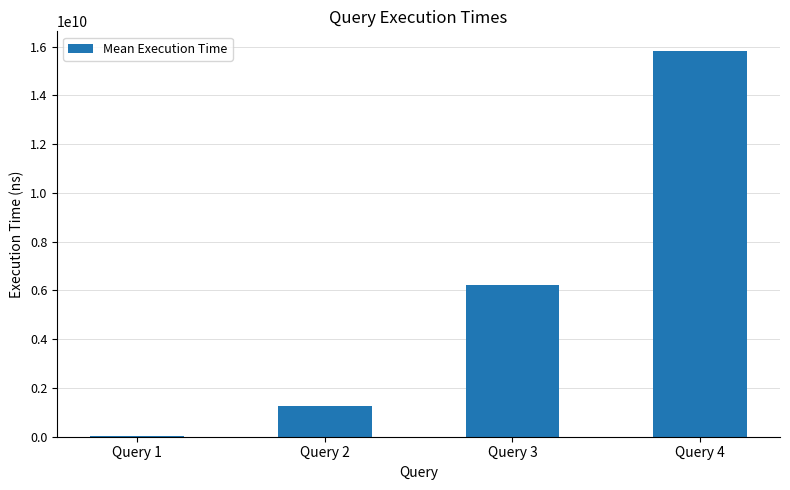

What is the sum of all values?

23325480463